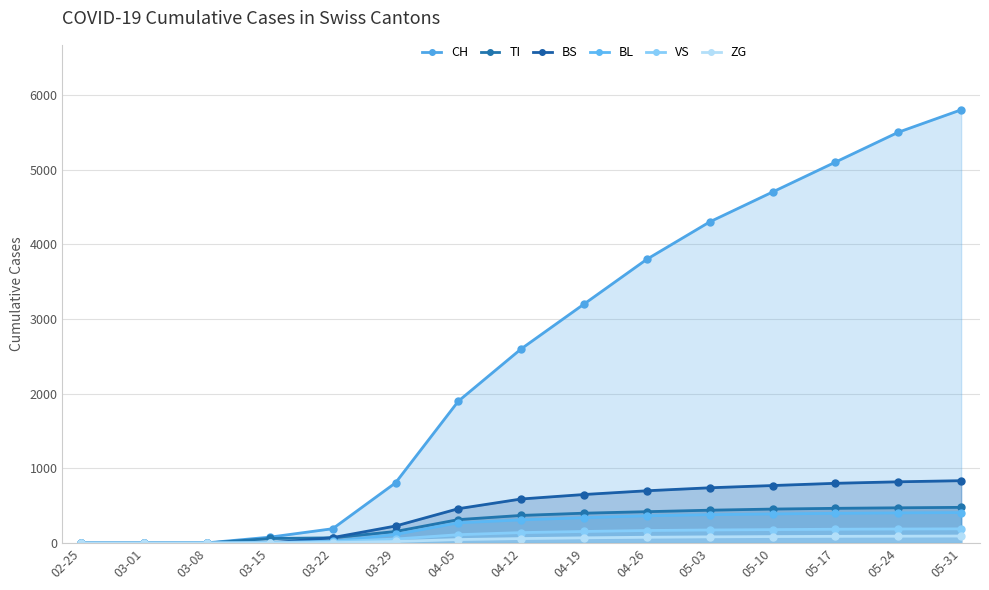

Which has a higher value, 04-12 or 02-25?

04-12